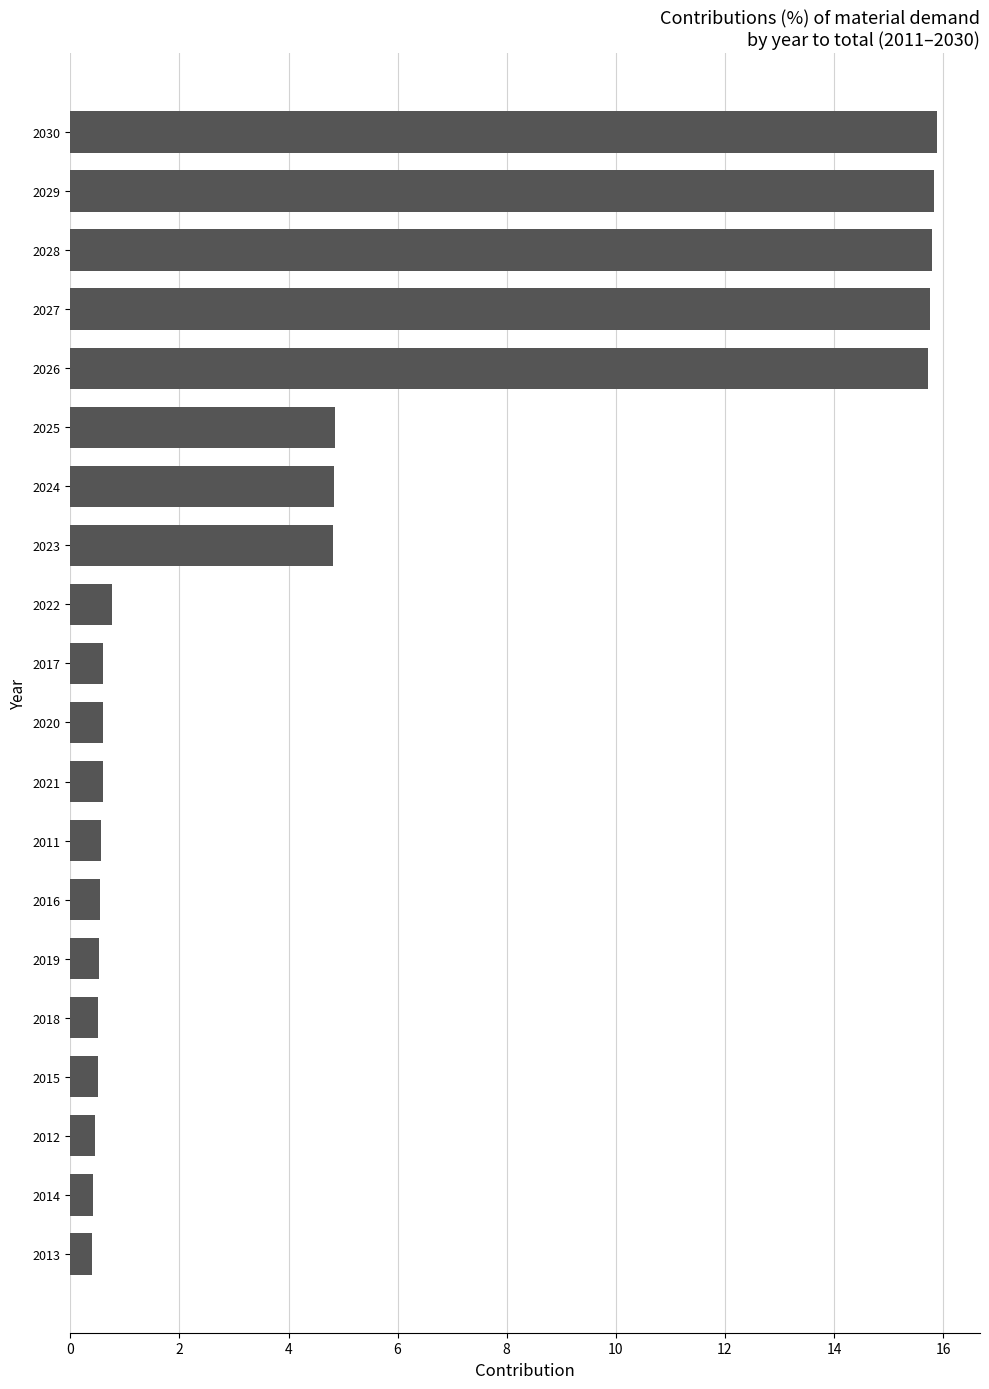

How many bars are there in total?

20